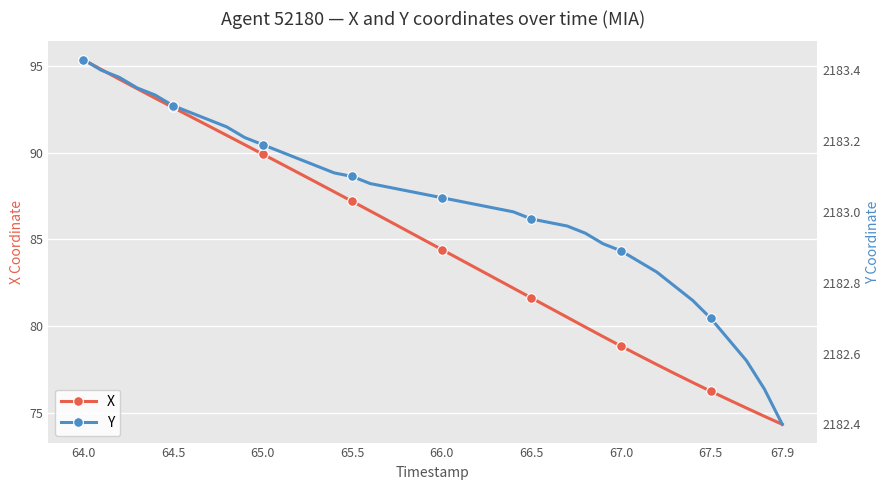

True or false: Y and X intersect in this chart.

False